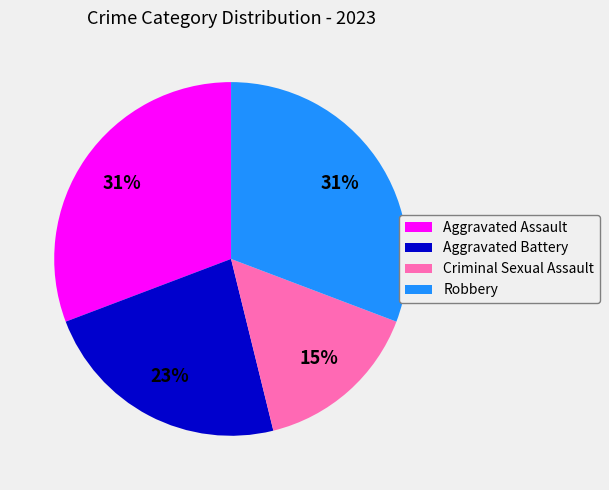

Count the number of slices in the pie.

4